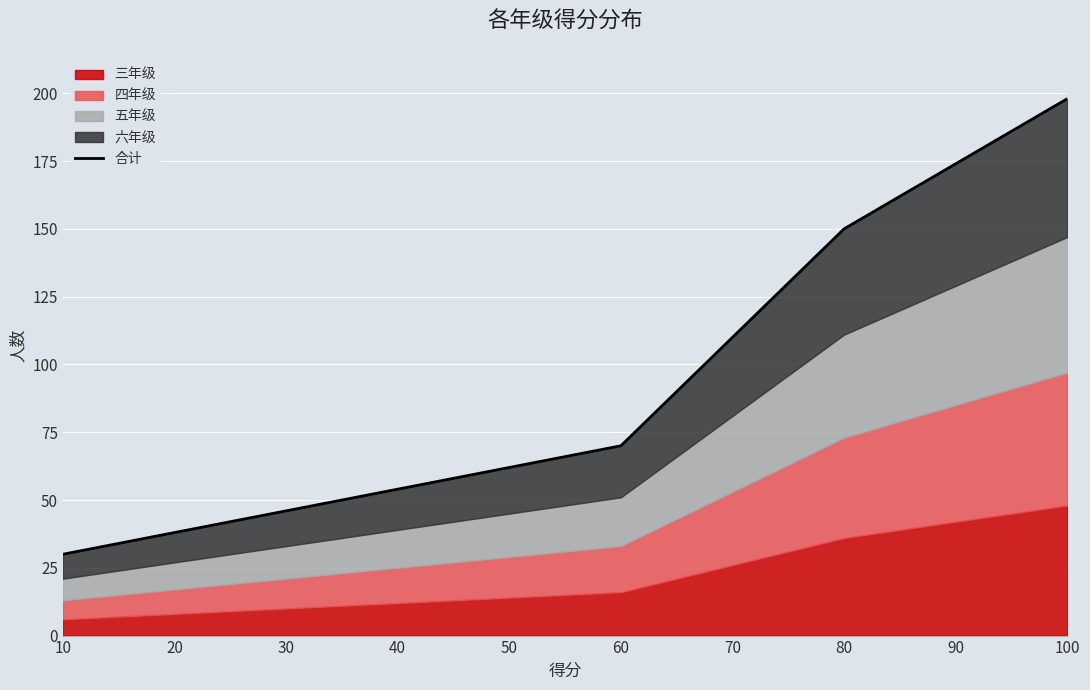

What is the value of the 5th point from the left?

62